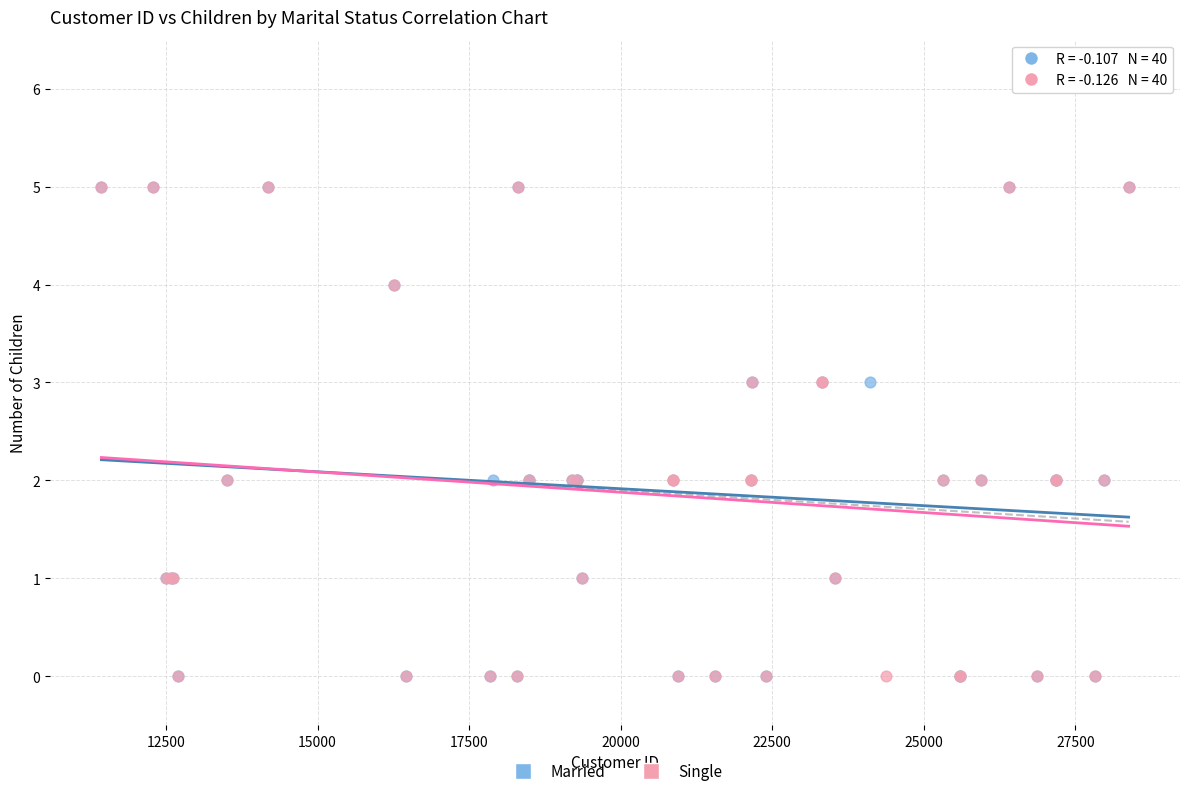

What are all the series names shown in the legend?

Married, Single